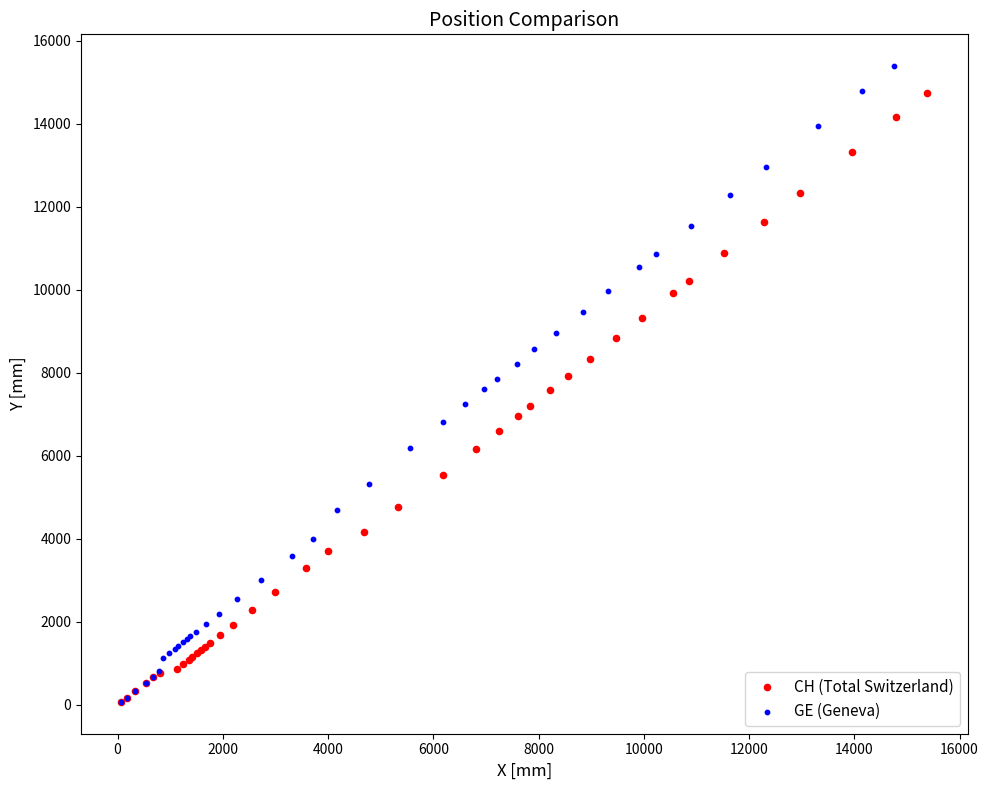

Which series has the widest spread of Y values?

GE (Geneva)